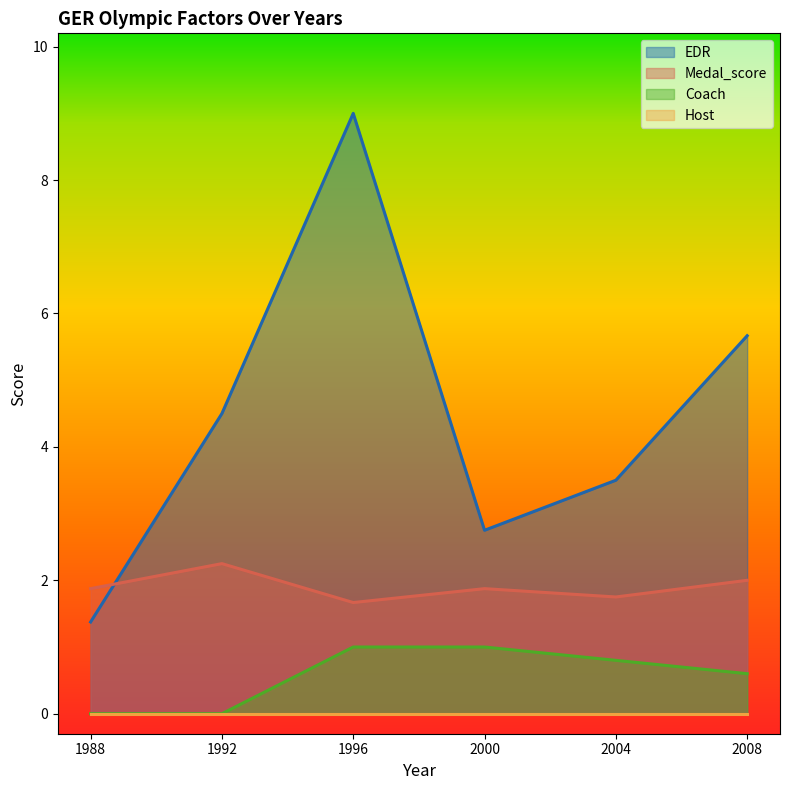

What is the maximum value shown in the chart?

9.0